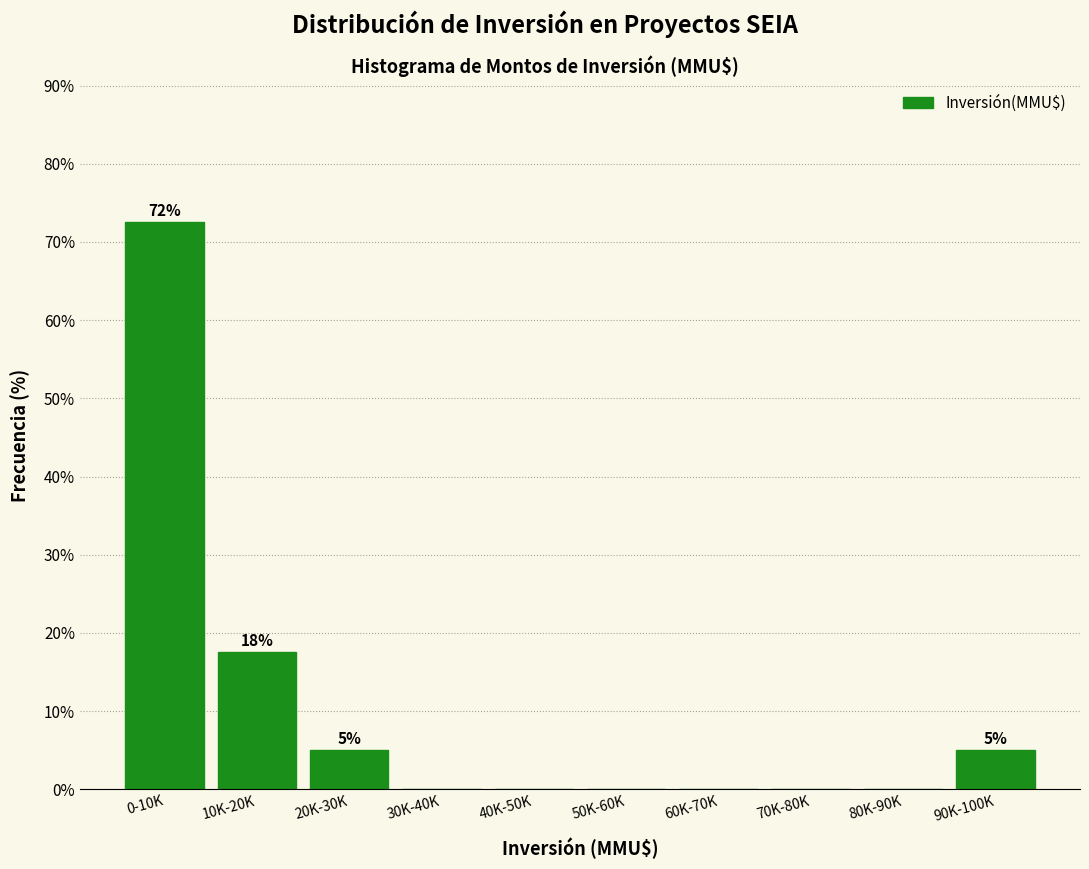

Reading left to right, extract all data points from this chart.

0-10K=72.5	10K-20K=17.5	20K-30K=5.0	30K-40K=0.0	40K-50K=0.0	50K-60K=0.0	60K-70K=0.0	70K-80K=0.0	80K-90K=0.0	90K-100K=5.0